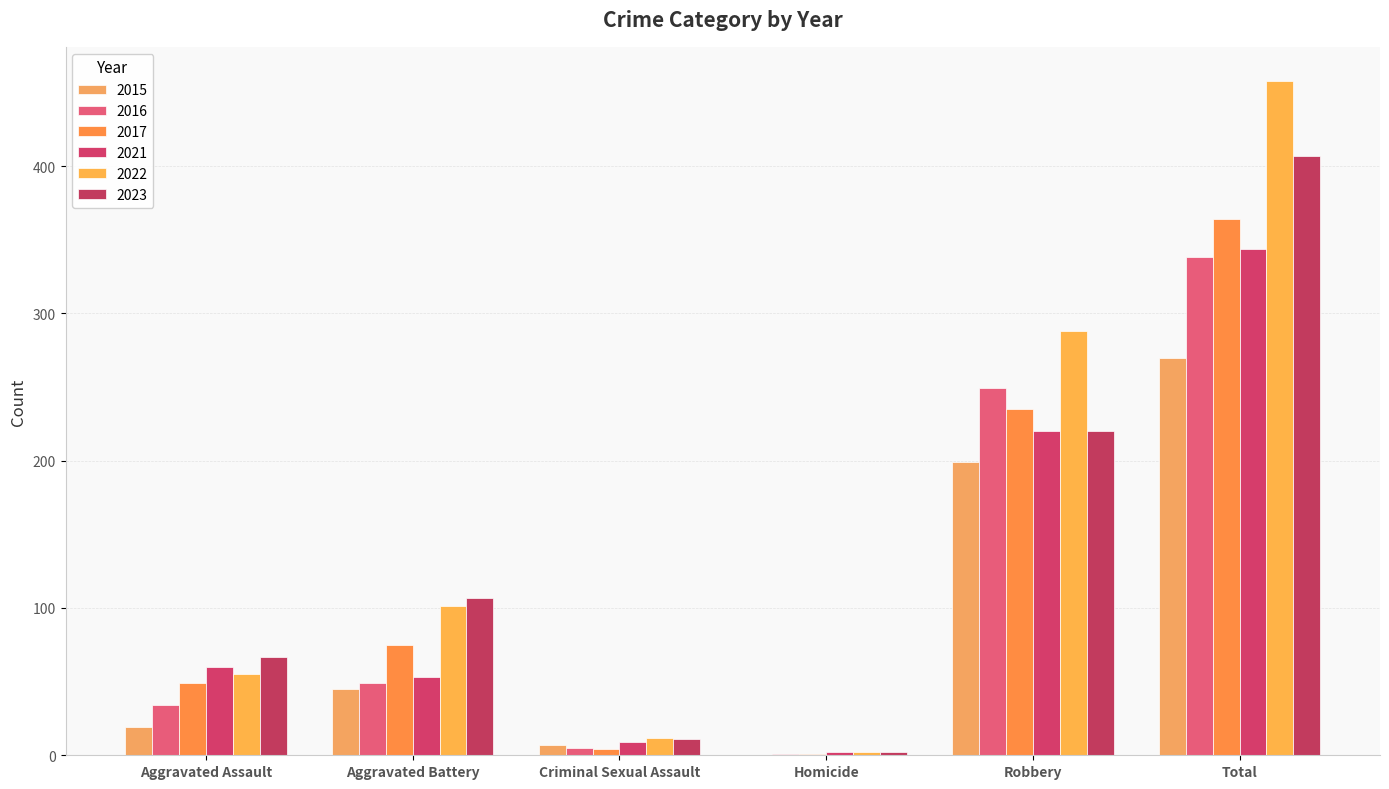

Read the 2022 value at Aggravated Battery, to the nearest 5.

100